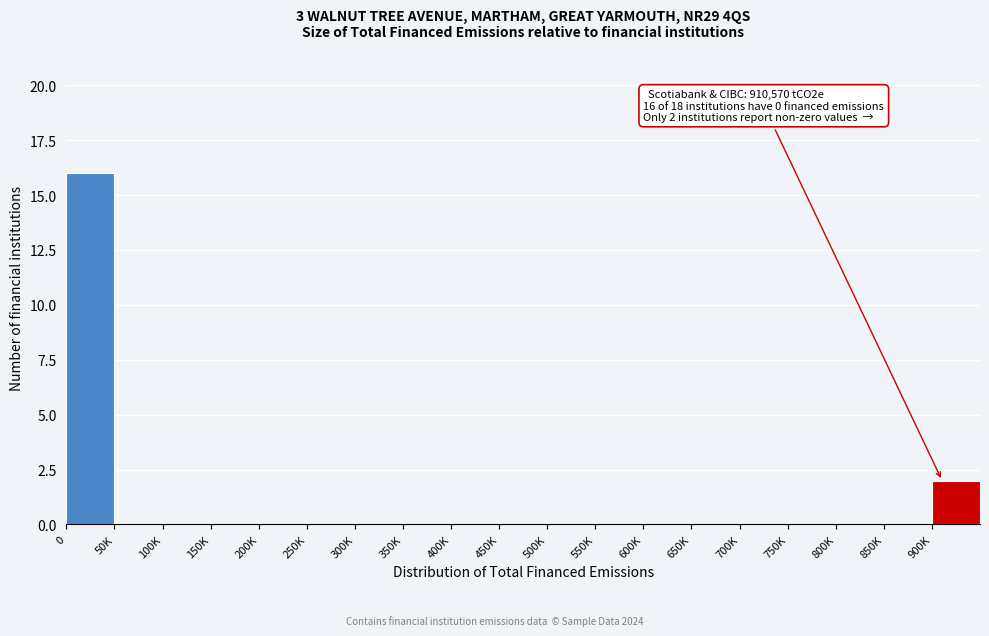

Reading left to right, what are all the values shown in this chart?

0=16	50K=0	100K=0	150K=0	200K=0	250K=0	300K=0	350K=0	400K=0	450K=0	500K=0	550K=0	600K=0	650K=0	700K=0	750K=0	800K=0	850K=0	900K=2